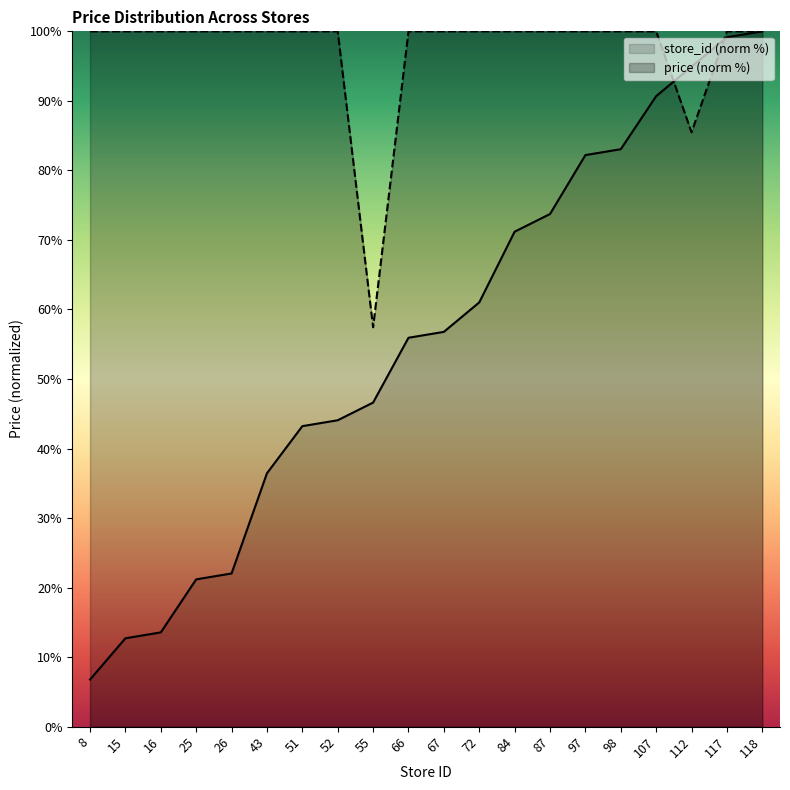

What is the difference between the highest and lowest values at 16?

86.4